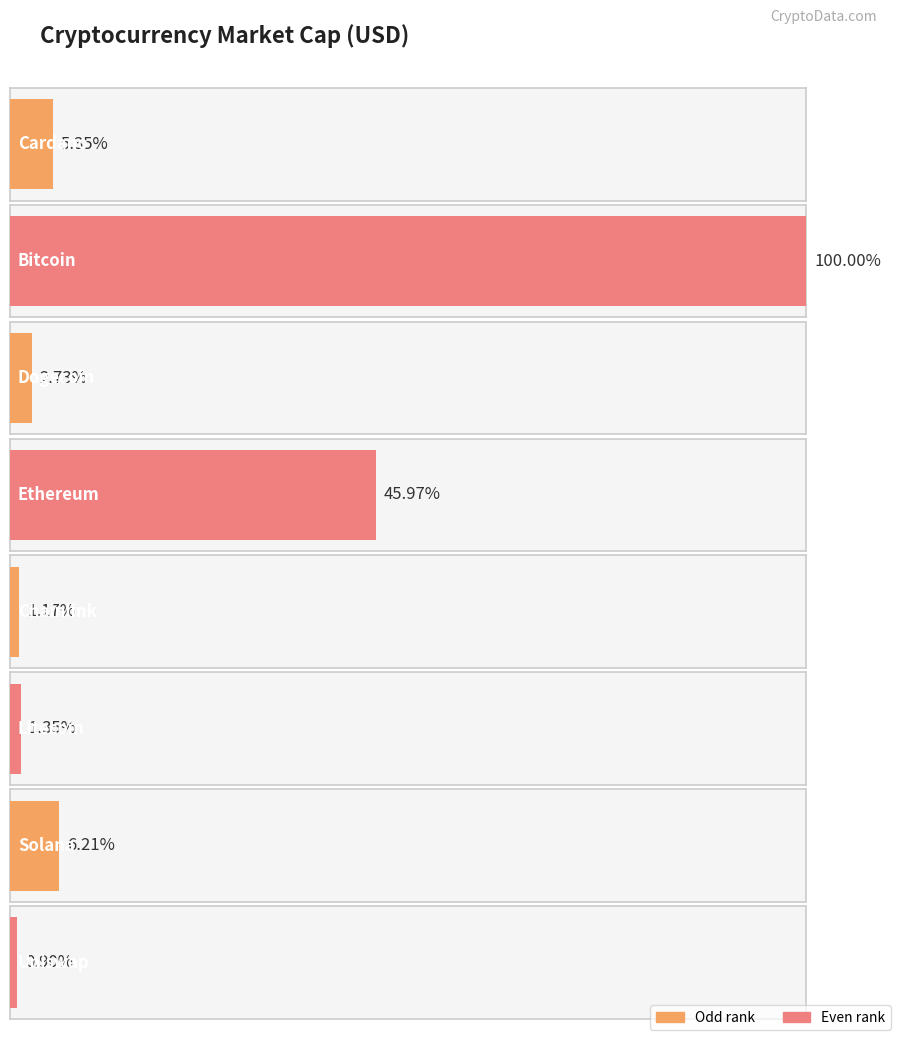

At which label does current_price reach its minimum?

Dogecoin